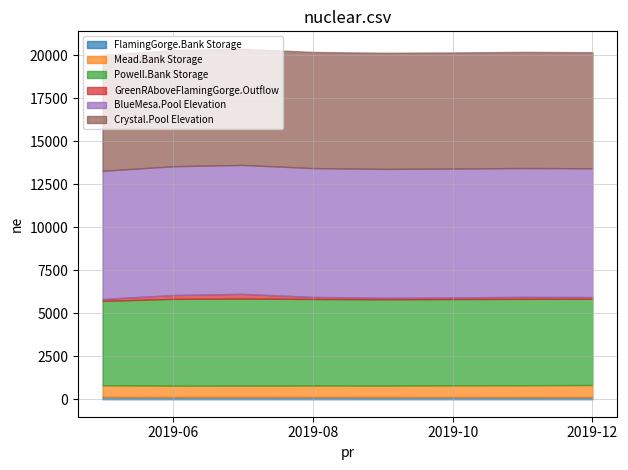

What is the approximate value of Mead.Bank Storage at 2019-08-01?

667.1